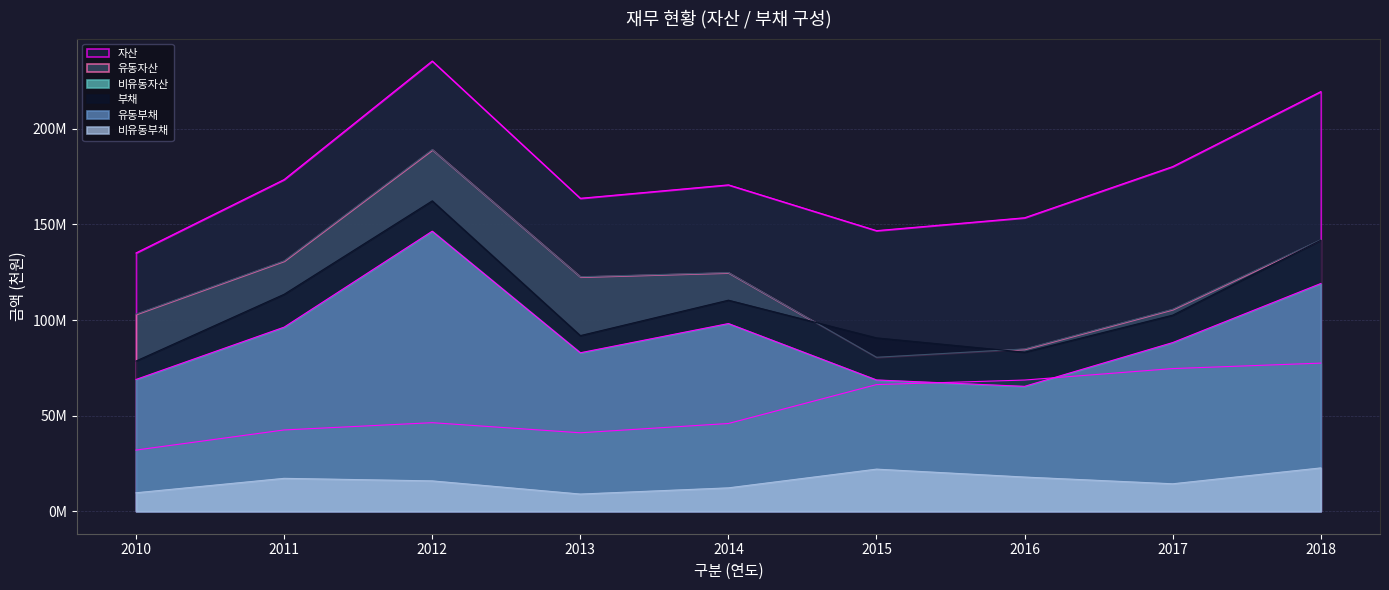

Reading right to left, extract all data points from this chart.

자산: 2018=219.5	2017=180.3	2016=153.5	2015=146.7	2014=170.7	2013=163.7	2012=235.5	2011=173.5	2010=135.1
유동자산: 2018=142.0	2017=105.7	2016=84.9	2015=80.5	2014=124.8	2013=122.6	2012=189.2	2011=131.0	2010=103.1
비유동자산: 2018=77.5	2017=74.6	2016=68.6	2015=66.2	2014=45.9	2013=41.0	2012=46.3	2011=42.5	2010=32.0
부채: 2018=141.7	2017=102.6	2016=83.2	2015=90.7	2014=110.4	2013=91.9	2012=162.3	2011=113.5	2010=78.6
유동부채: 2018=119.1	2017=88.2	2016=65.3	2015=68.7	2014=98.2	2013=82.9	2012=146.5	2011=96.3	2010=68.9
비유동부채: 2018=22.6	2017=14.3	2016=17.9	2015=22.0	2014=12.2	2013=9.0	2012=15.9	2011=17.2	2010=9.6